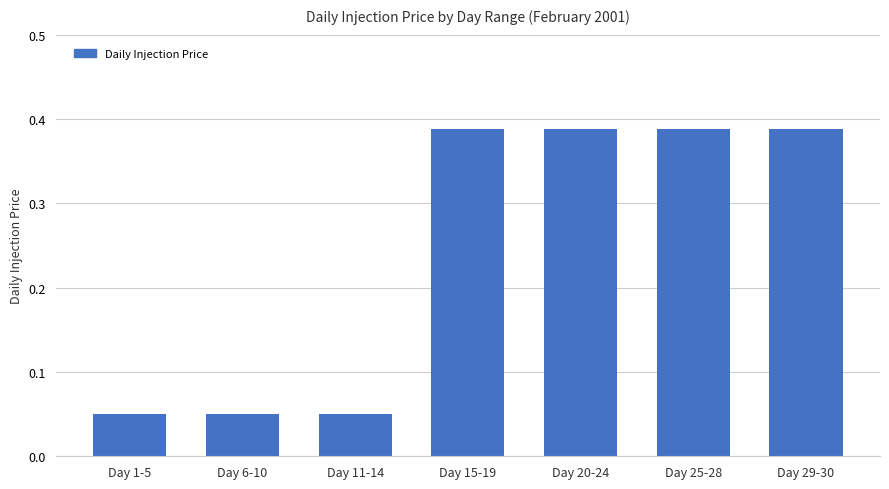

What is the sum of all values?

1.7